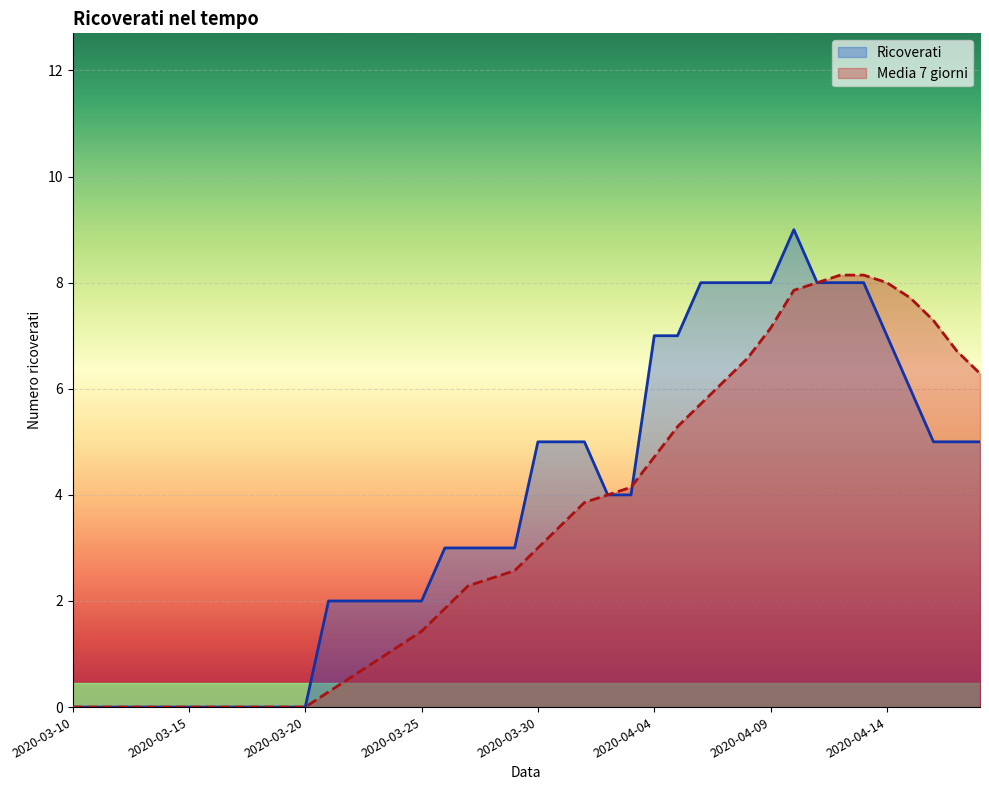

Rank the series by their maximum value, from highest to lowest.

Ricoverati, Media 7 giorni